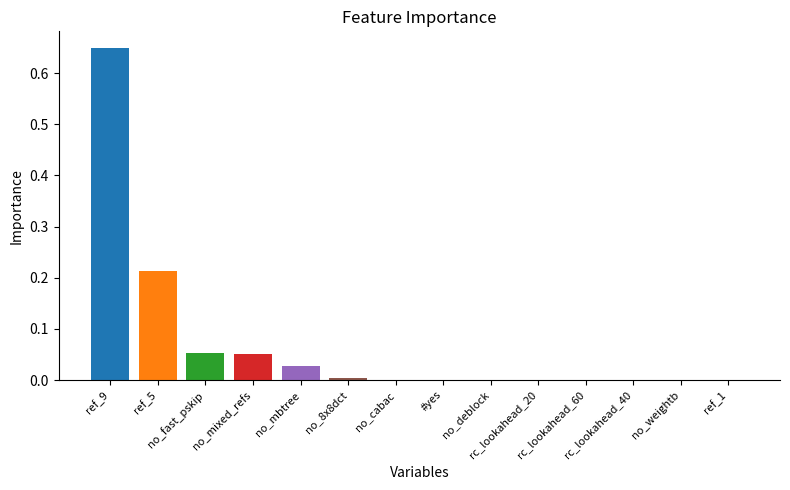

List the labels in order of value, largest first.

ref_9, ref_5, no_fast_pskip, no_mixed_refs, no_mbtree, no_8x8dct, no_cabac, #yes, no_deblock, rc_lookahead_20, rc_lookahead_60, rc_lookahead_40, no_weightb, ref_1